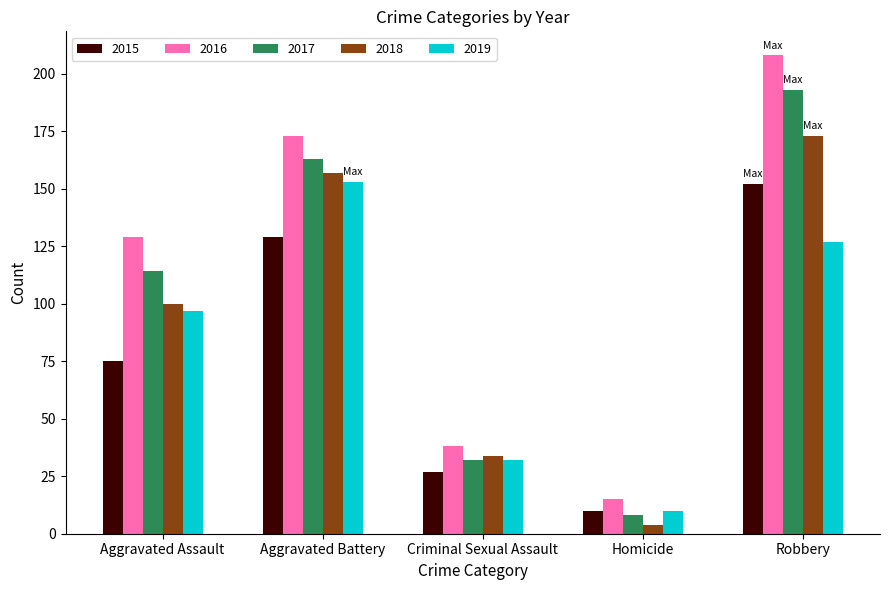

What is the spread (max minus min) of values at Criminal Sexual Assault?

11